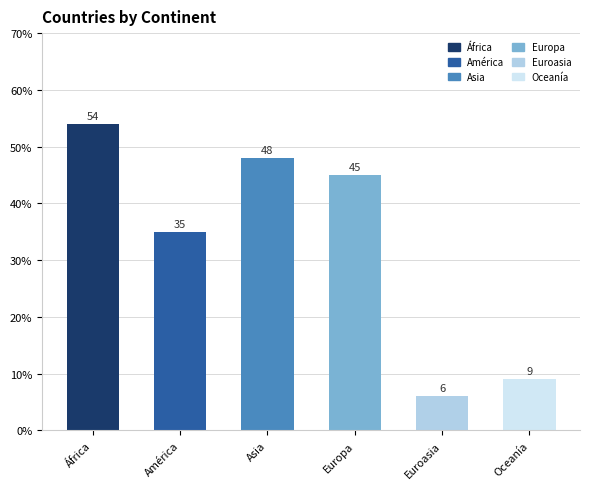

The value at Euroasia is 10. True or false?

False